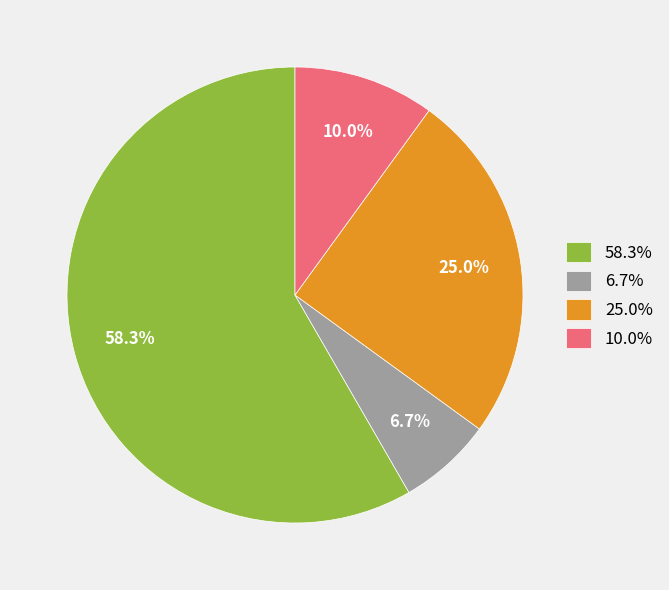

To the nearest percent, what is the difference between the largest and smallest slice percentages?

52%